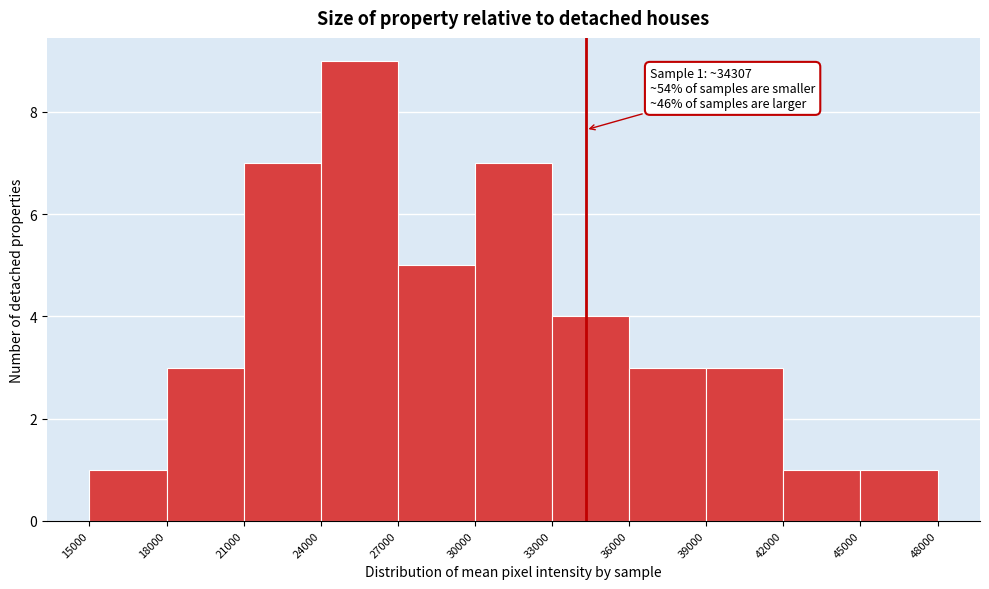

Which range on the x-axis has the tallest bar?

24000 to 27000